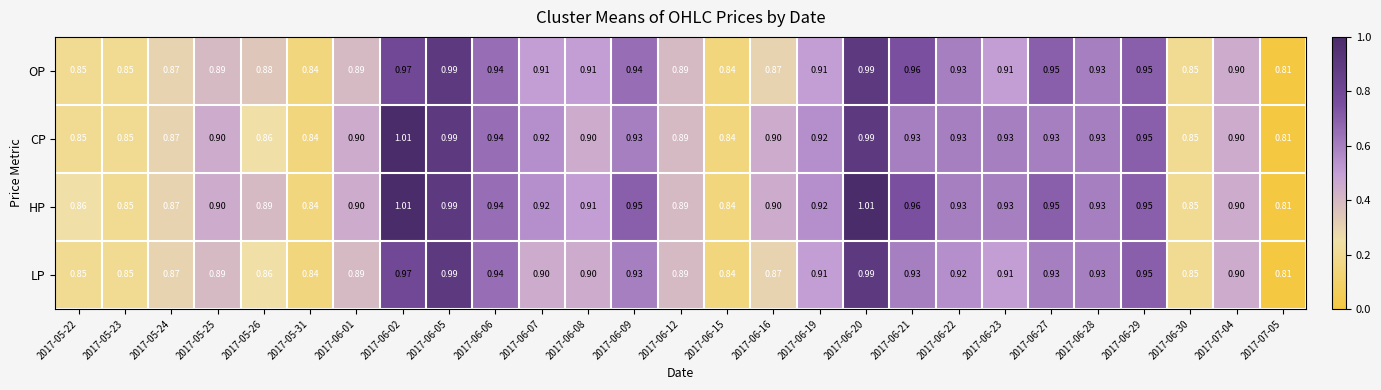

Between 2017-06-22 and 2017-06-28, which series saw the biggest shift?

LP